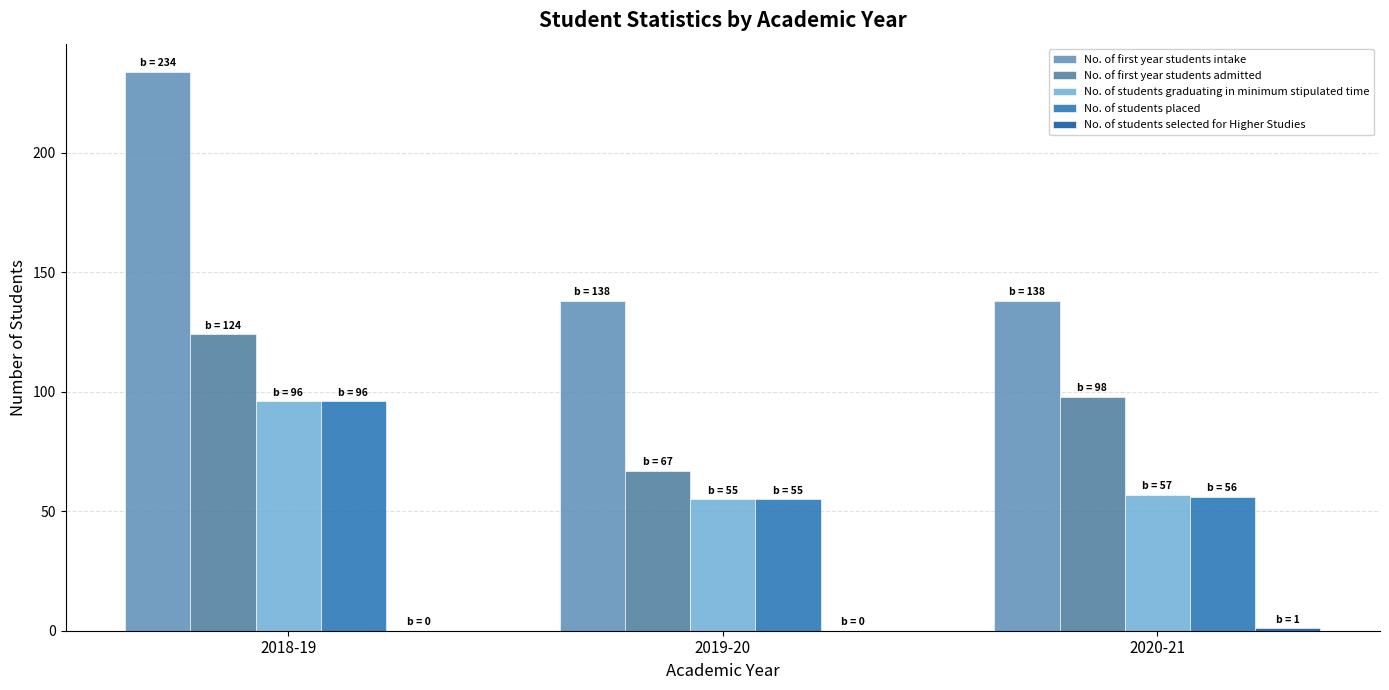

List the series in order of their peak value, lowest first.

No. of students selected for Higher Studies, No. of students graduating in minimum stipulated time, No. of students placed, No. of first year students admitted, No. of first year students intake